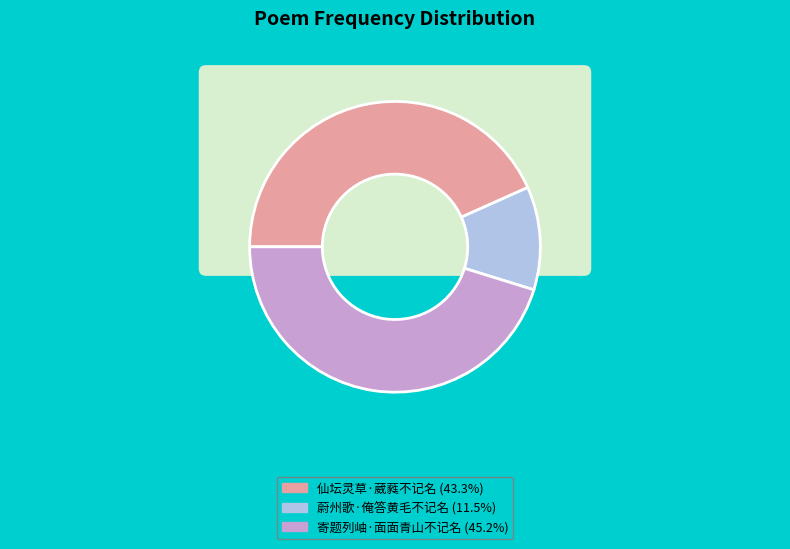

Count the number of slices in the pie.

3